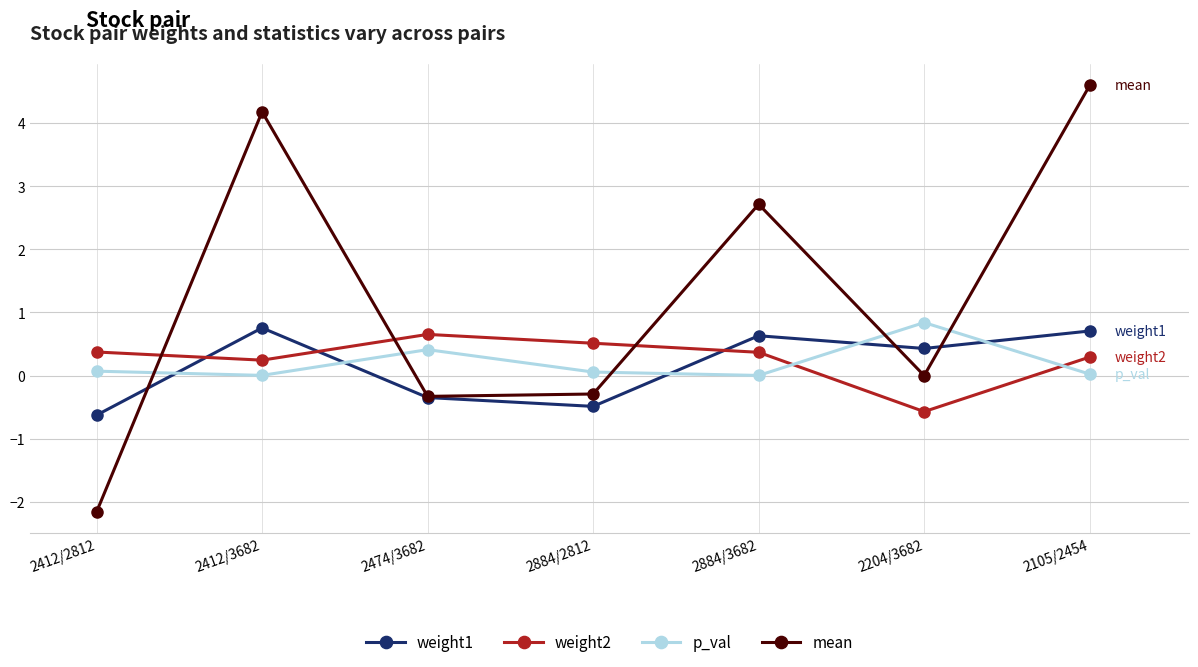

Where is the first local maximum for weight1?

2412/3682